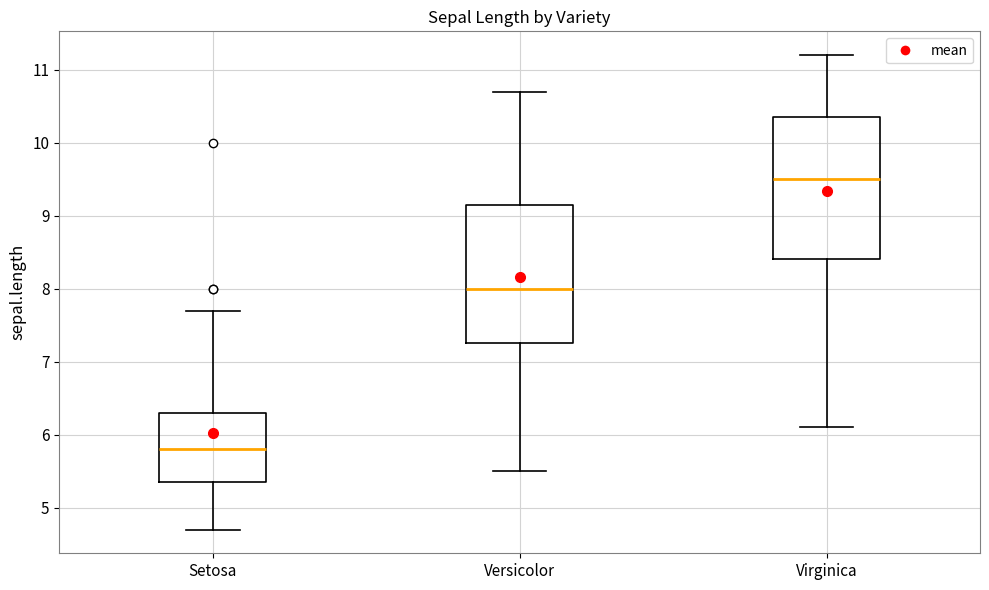

Reading left to right, read every box against the y-axis: the position of its median line, the range the box covers, and the ends of its whiskers. The values are not printed on the chart, so give them approximately, as read against the axis.

Setosa: median 5.8, box 5.4 to 6.3, whiskers 4.7 to 7.7
Versicolor: median 8.0, box 7.3 to 9.2, whiskers 5.5 to 10.7
Virginica: median 9.5, box 8.4 to 10.4, whiskers 6.1 to 11.2